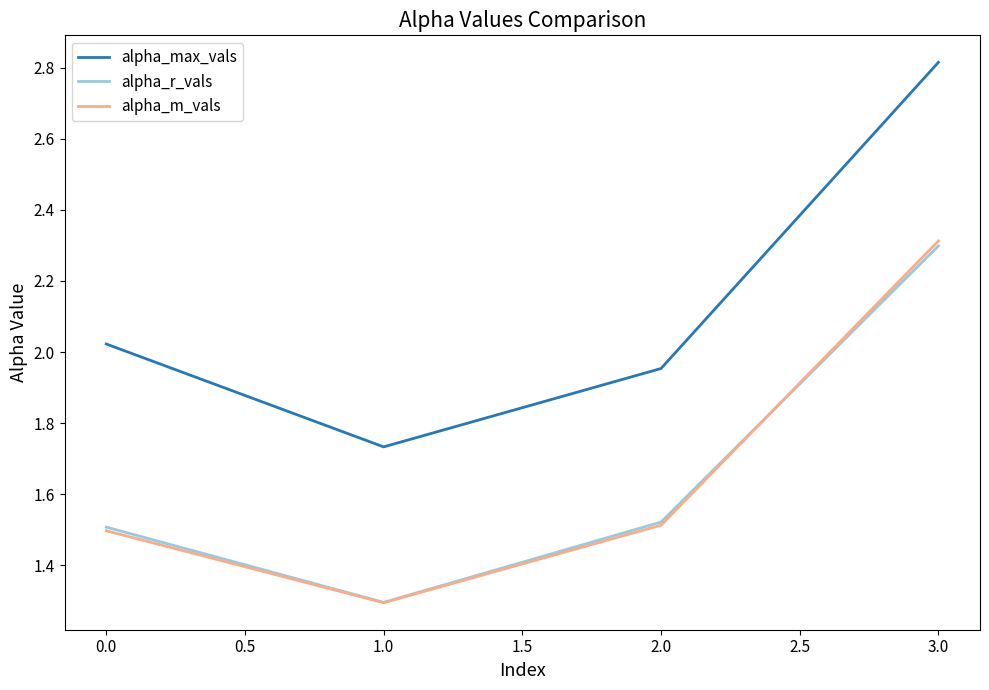

At which category is the sum across all series the highest?

3.0